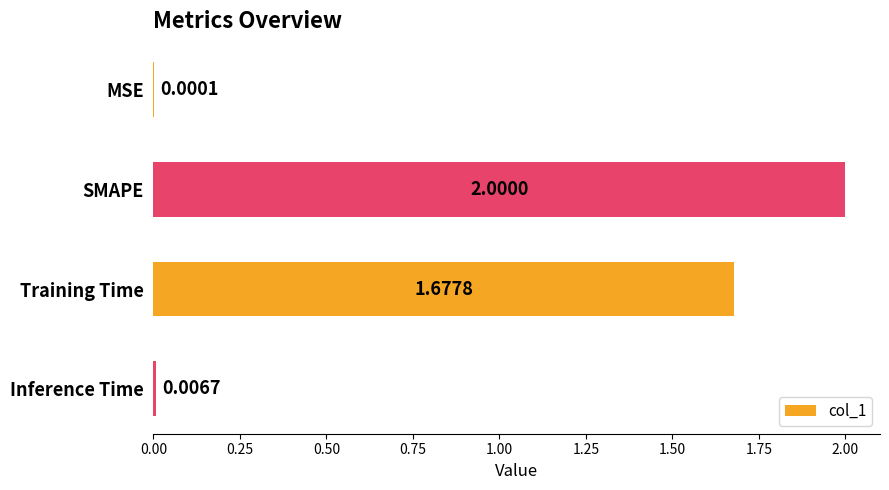

What is the sum of all values?

3.7